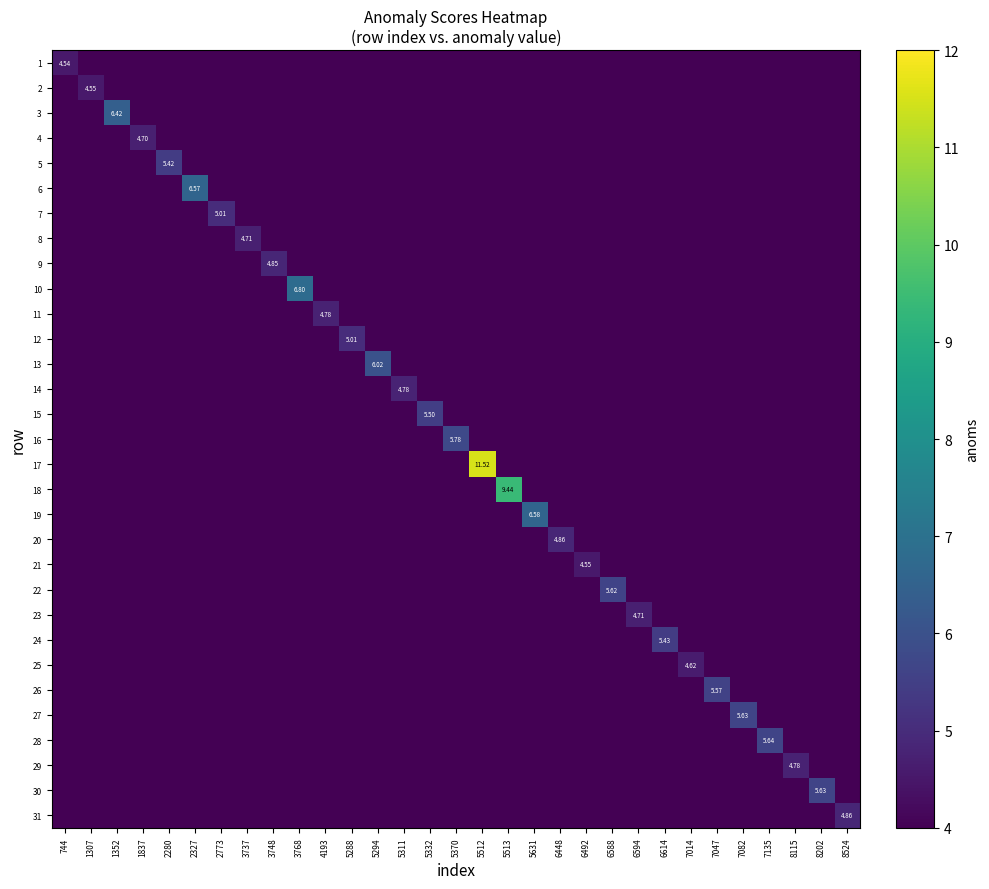

Which has a higher value, 6588 or 8524?

6588